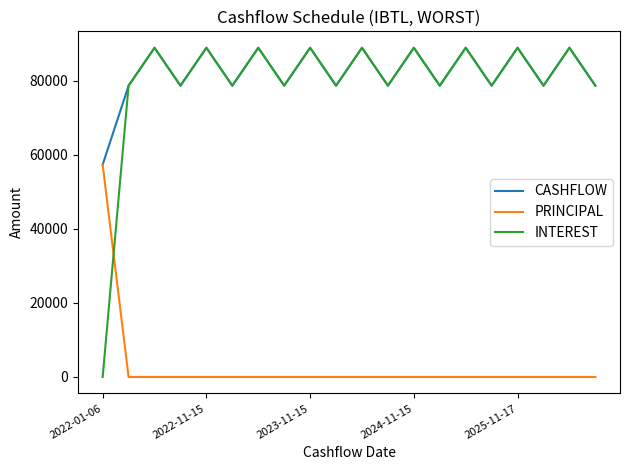

Which series has the largest range (max minus min)?

INTEREST